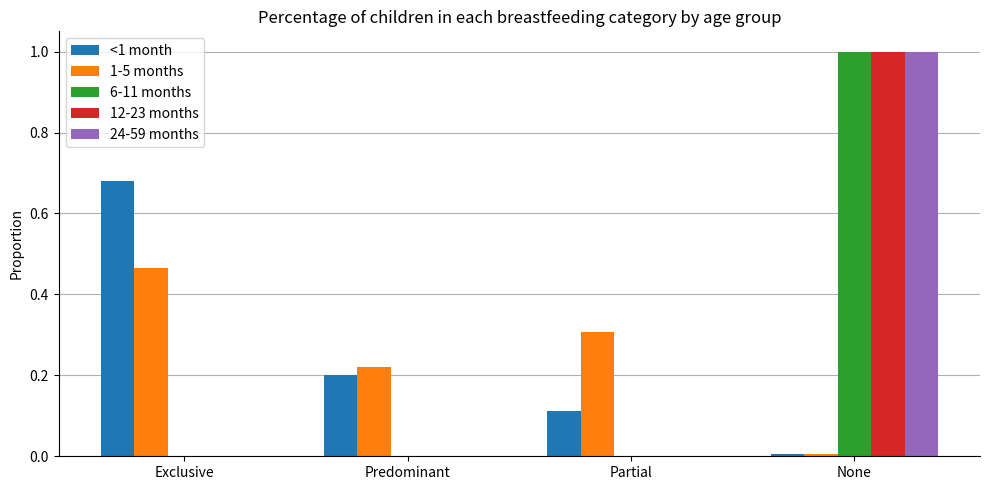

What is the sum of all 12-23 months values?

1.0